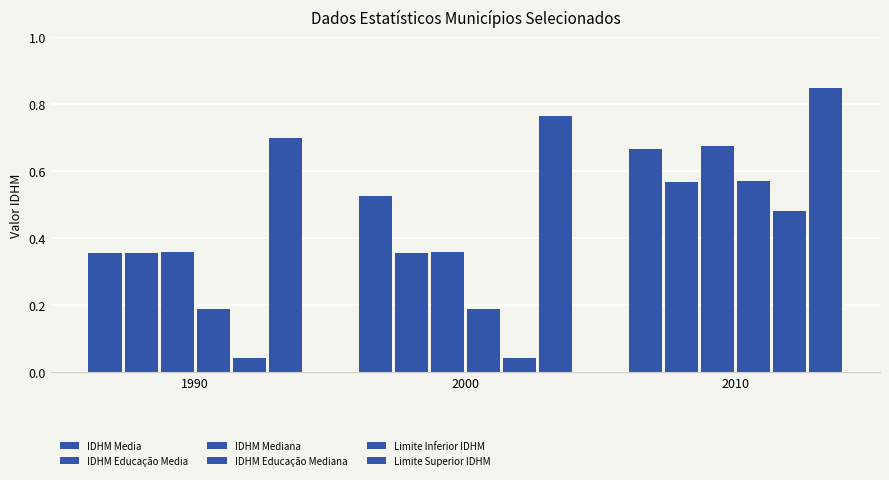

The IDHM Mediana series shows 0.7 at 2010. True or false?

True